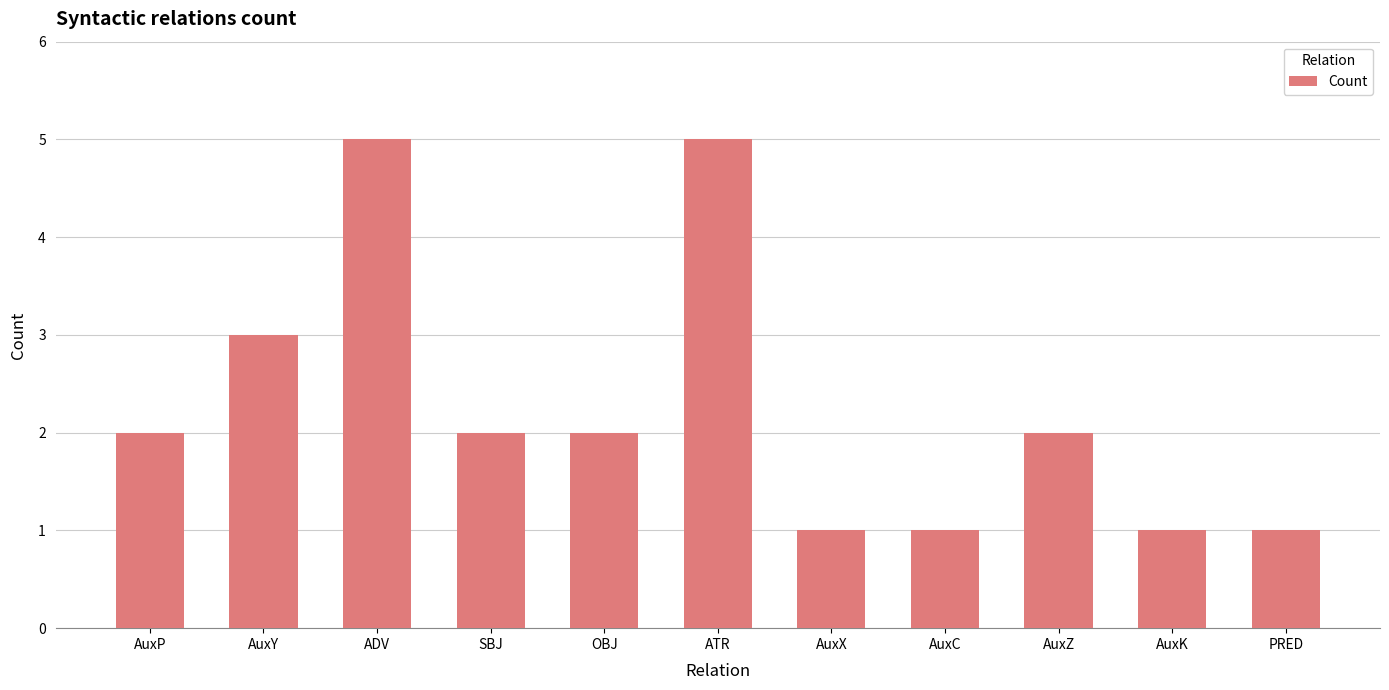

Reading right to left, what are all the values shown in this chart?

1	1	2	1	1	5	2	2	5	3	2